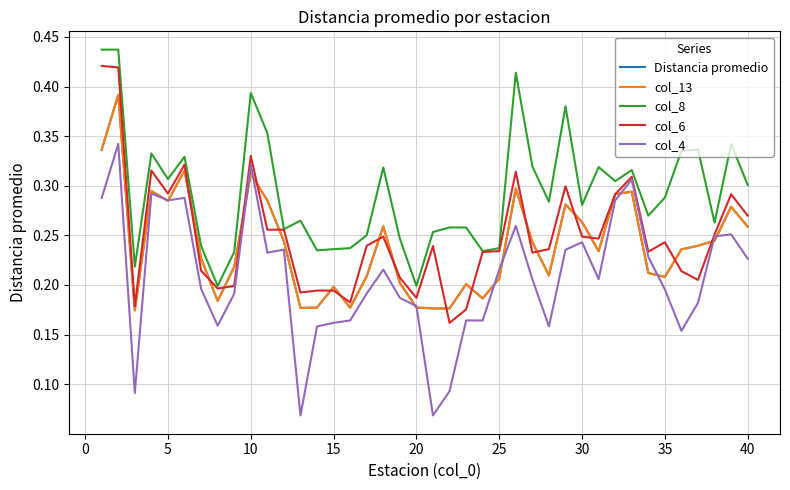

What is the value of the col_4 point at the 5th from the left?

0.3